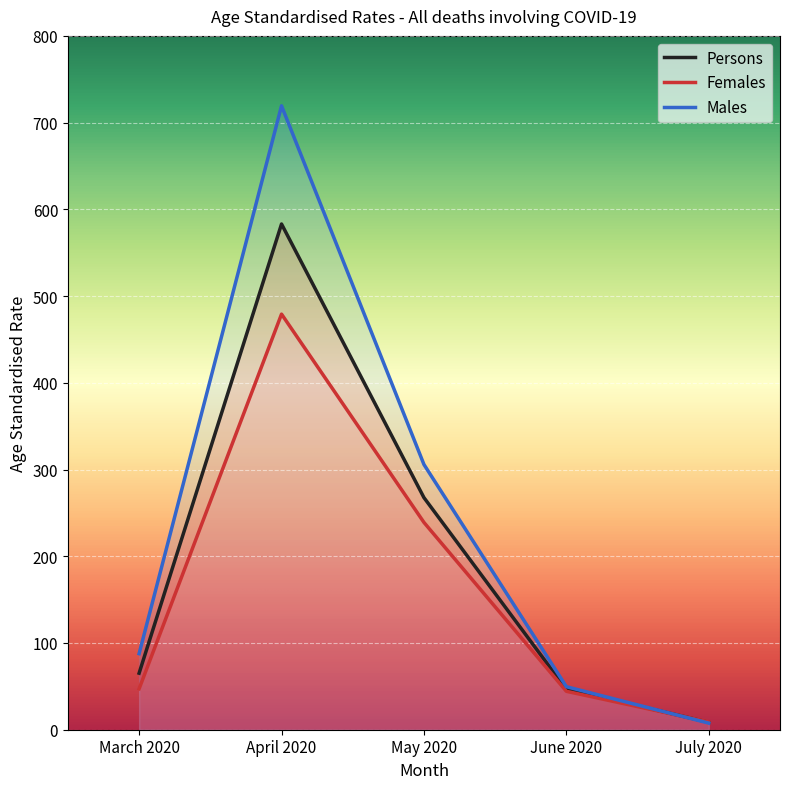

How many lines are shown in the chart?

3